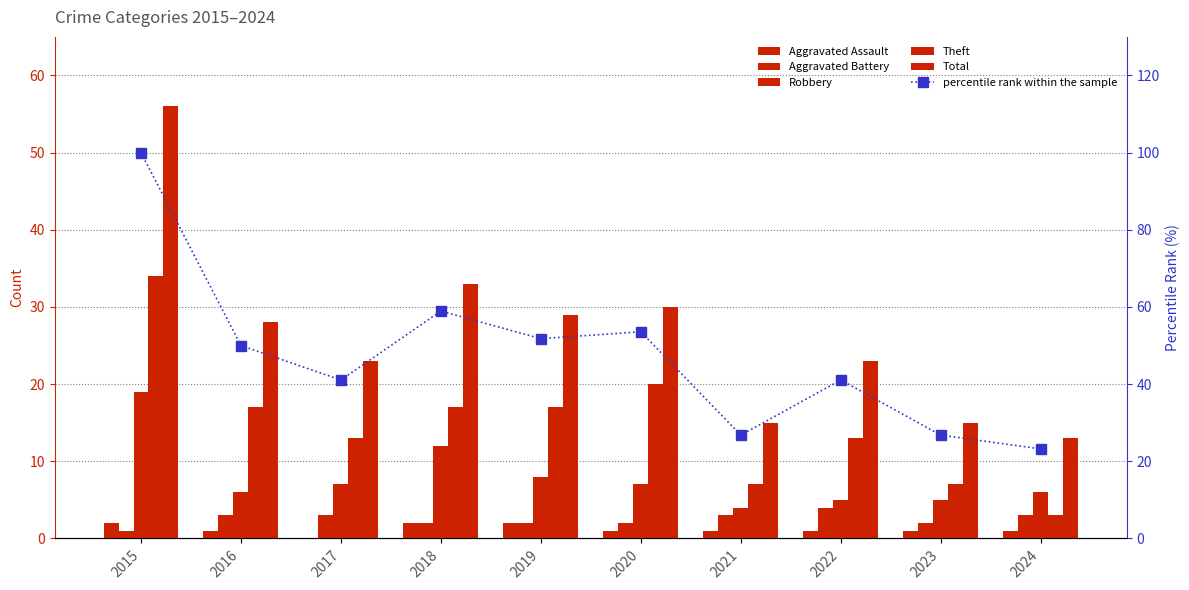

At which category does the chart reach its minimum across all series?

2017